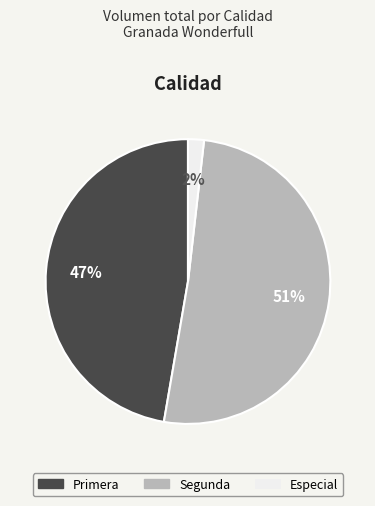

Is Segunda the majority of the pie?

Yes